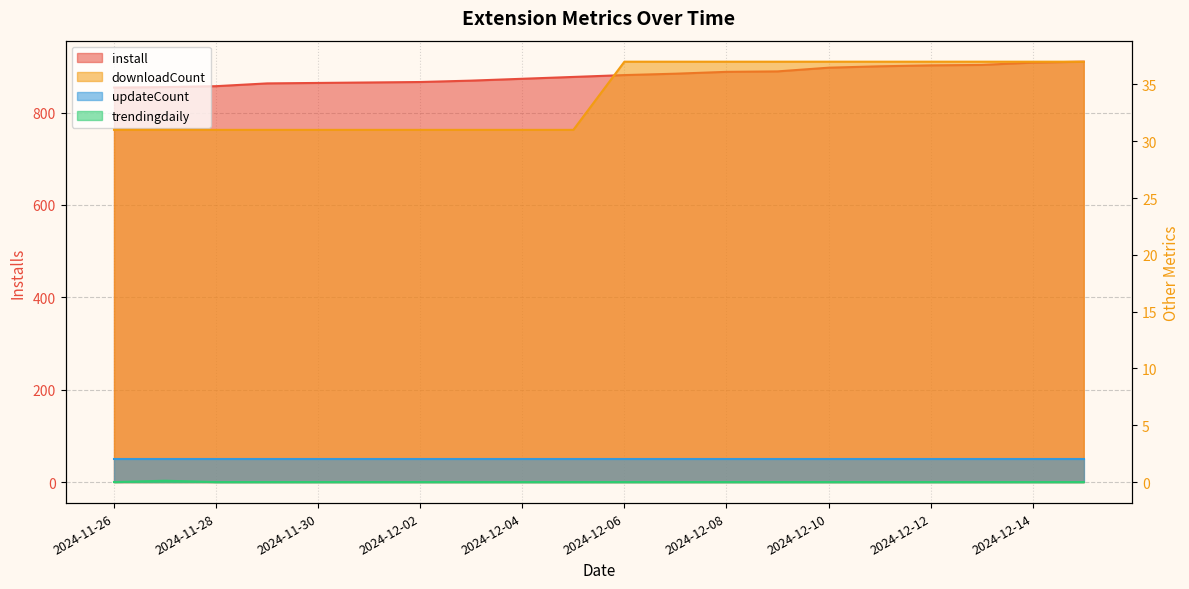

What position from the right is 2024-12-09?

7